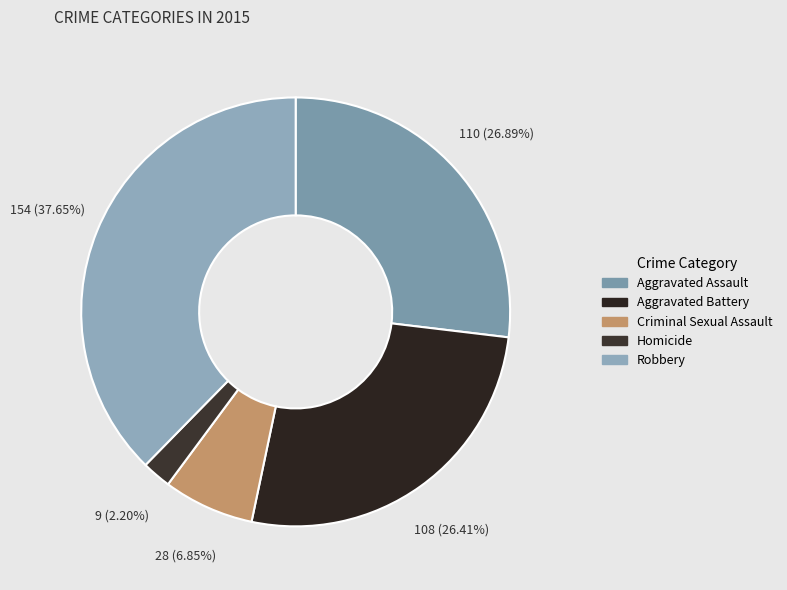

How many slices are in this pie chart?

5